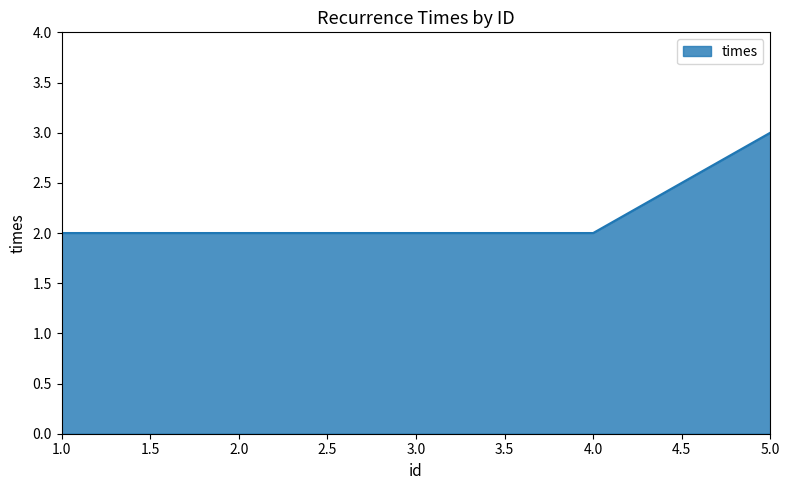

True or false: there are more than 2 points higher than both neighbors.

False